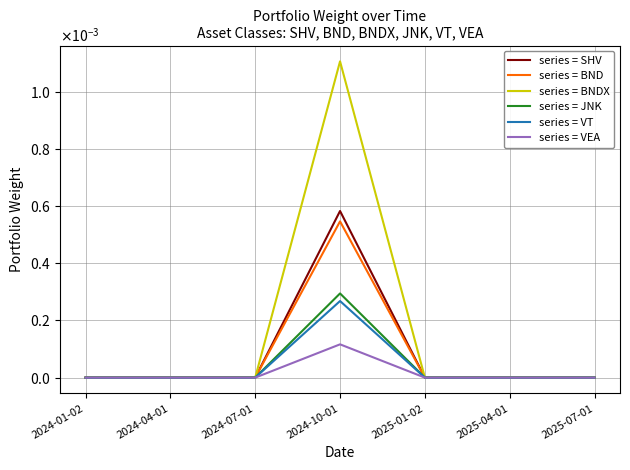

Is this an area chart (filled region under the line)?

No